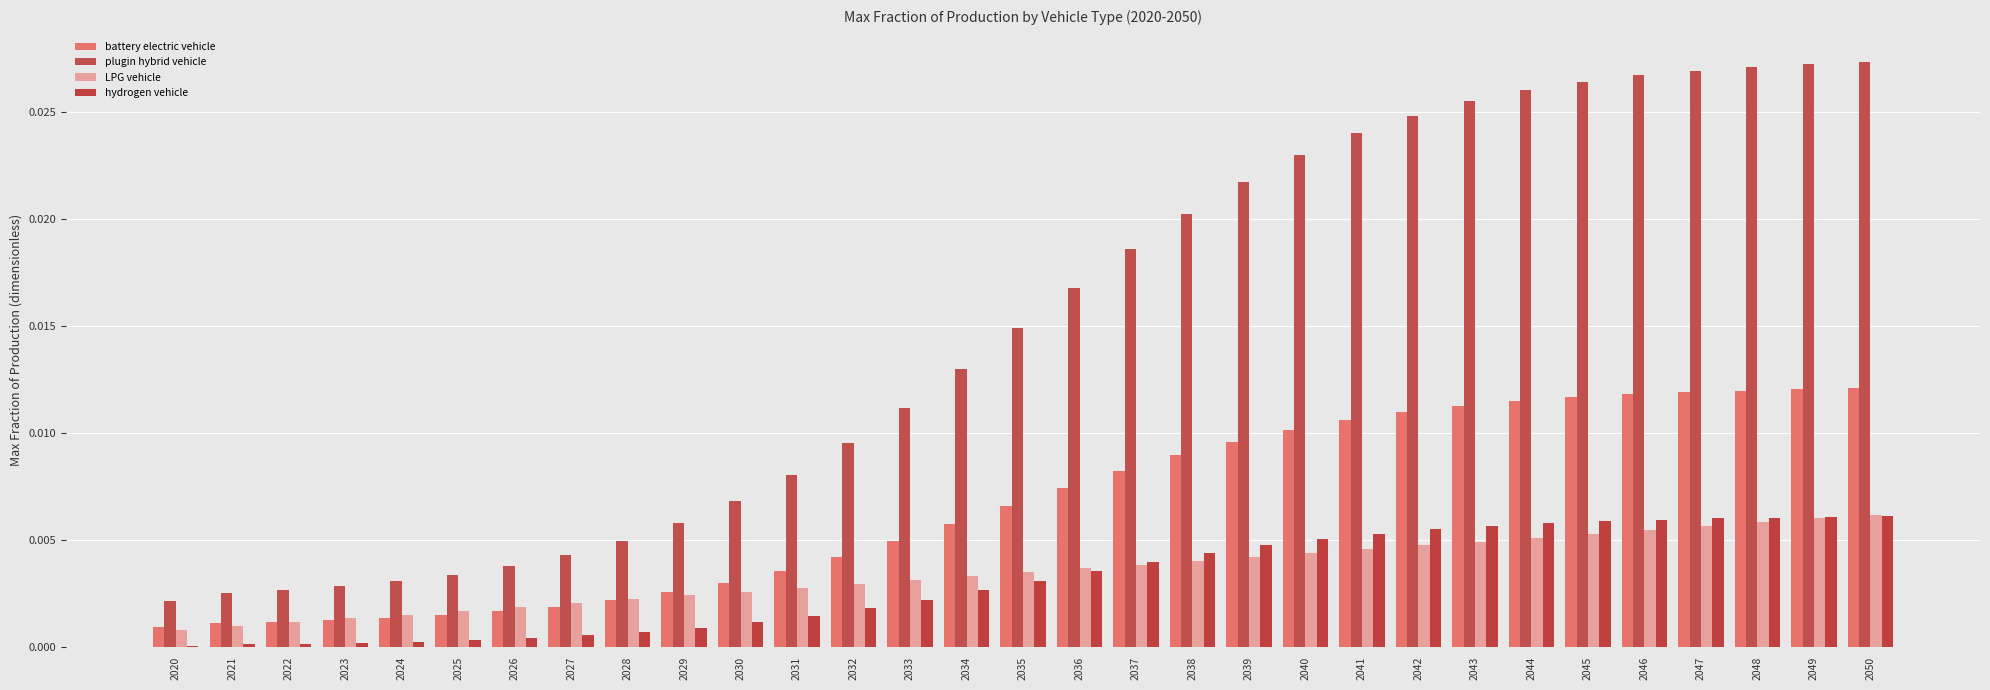

Are the bars horizontal?

No